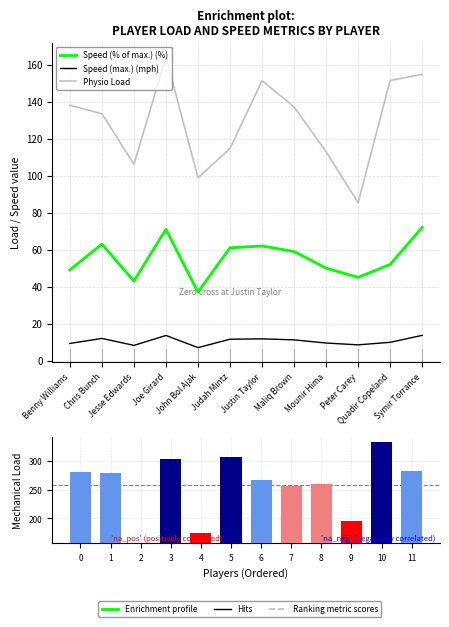

Which series has the largest range (max minus min)?

Mechanical Load